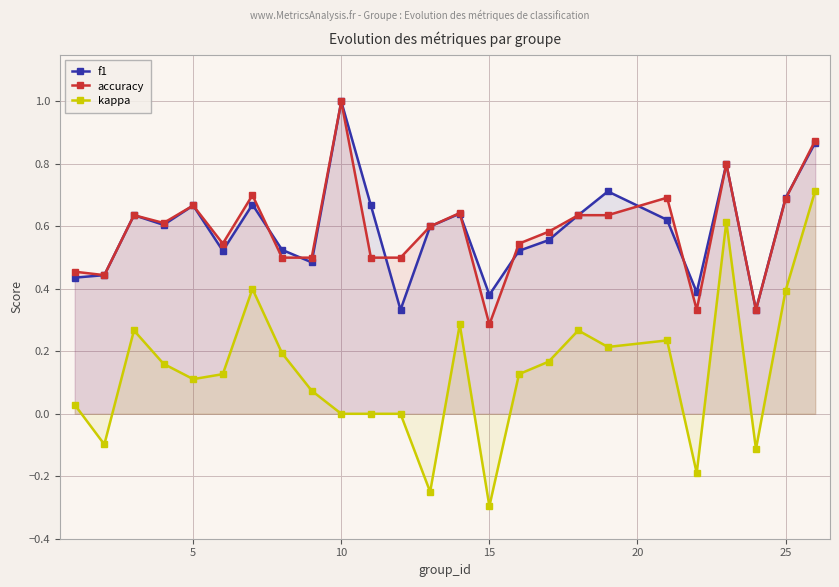

True or false: kappa has more than 2 interior local peaks.

True